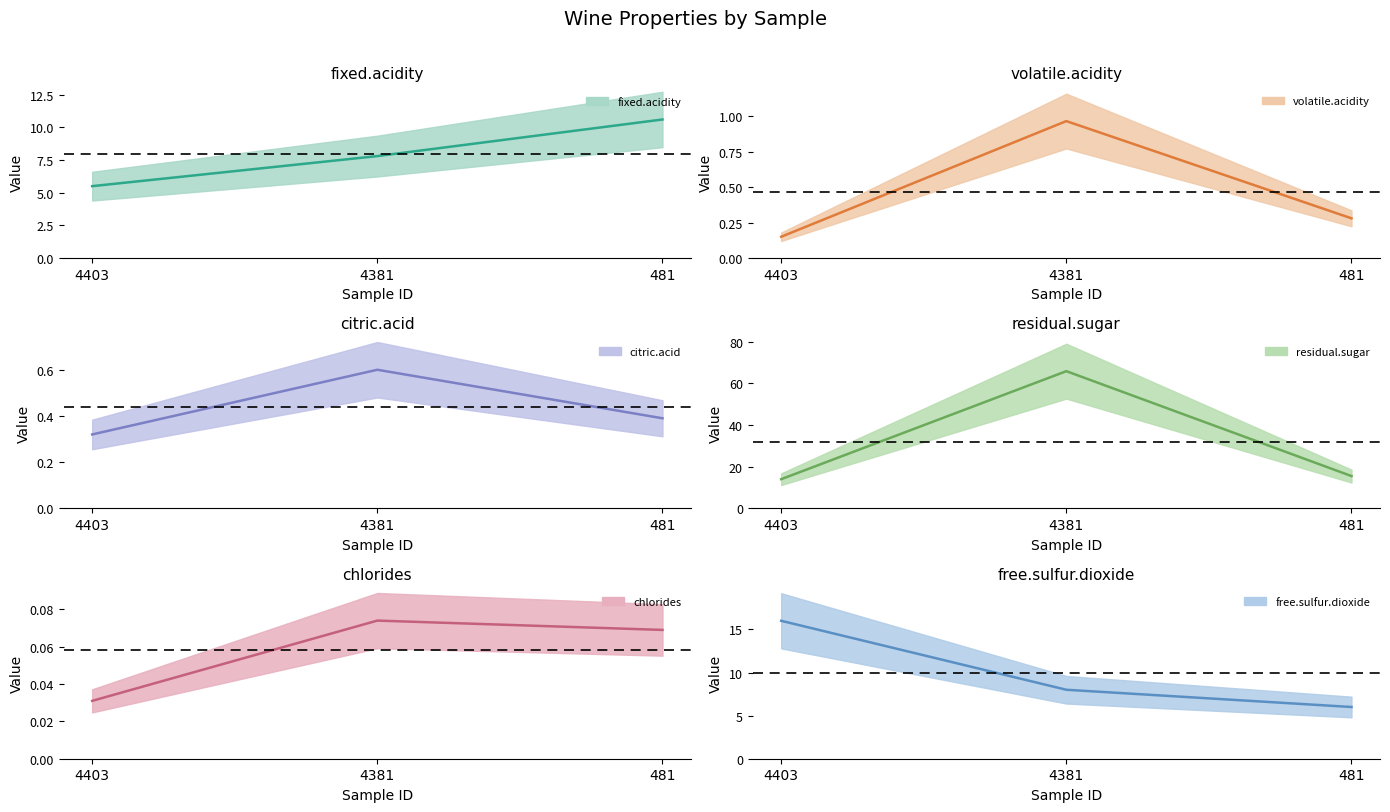

At 481, list the series in order from largest to smallest.

residual.sugar (center), fixed.acidity (center), free.sulfur.dioxide (center), citric.acid (center), volatile.acidity (center), chlorides (center)